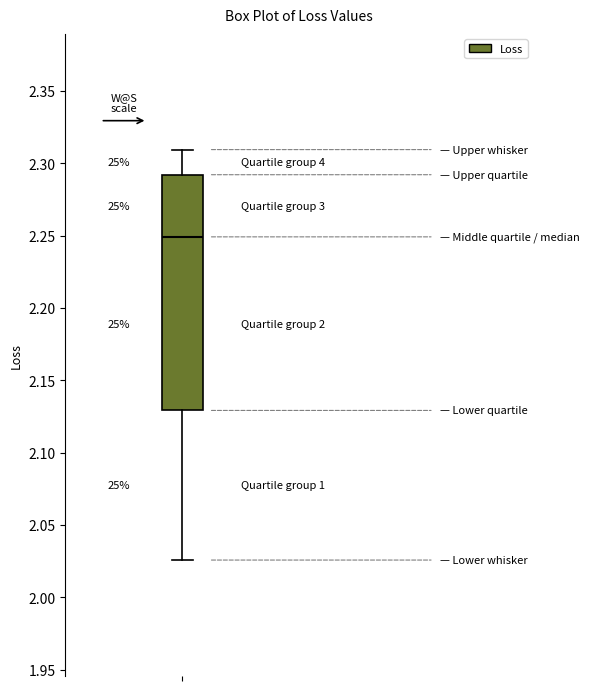

Read this box plot against the y-axis: the position of the median line, the range covered by the box, and the ends of both whiskers. The values are not printed on the chart, so give them approximately, as read against the axis.

median 2.250, box 2.130 to 2.290, whiskers 2.025 to 2.310